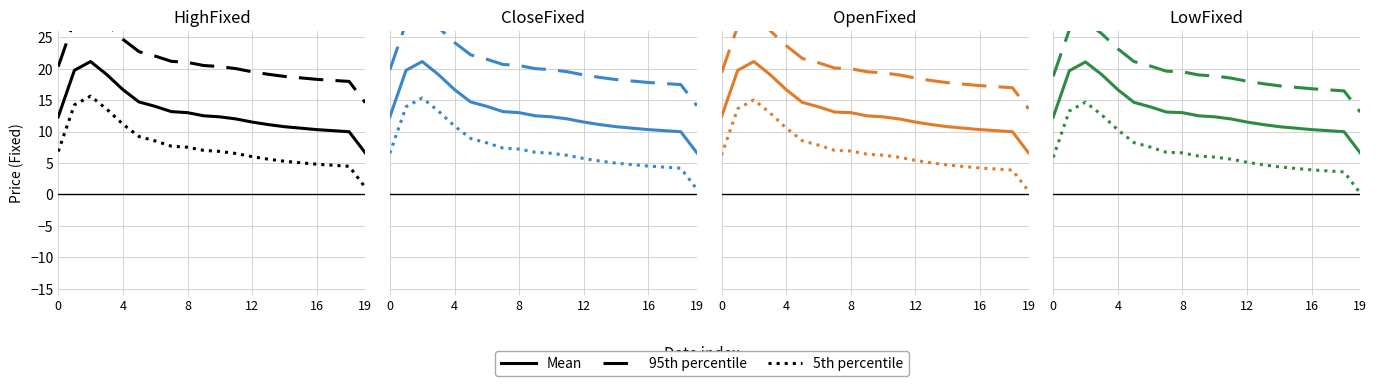

The 95th percentile series shows 32.4 at 8. True or false?

False